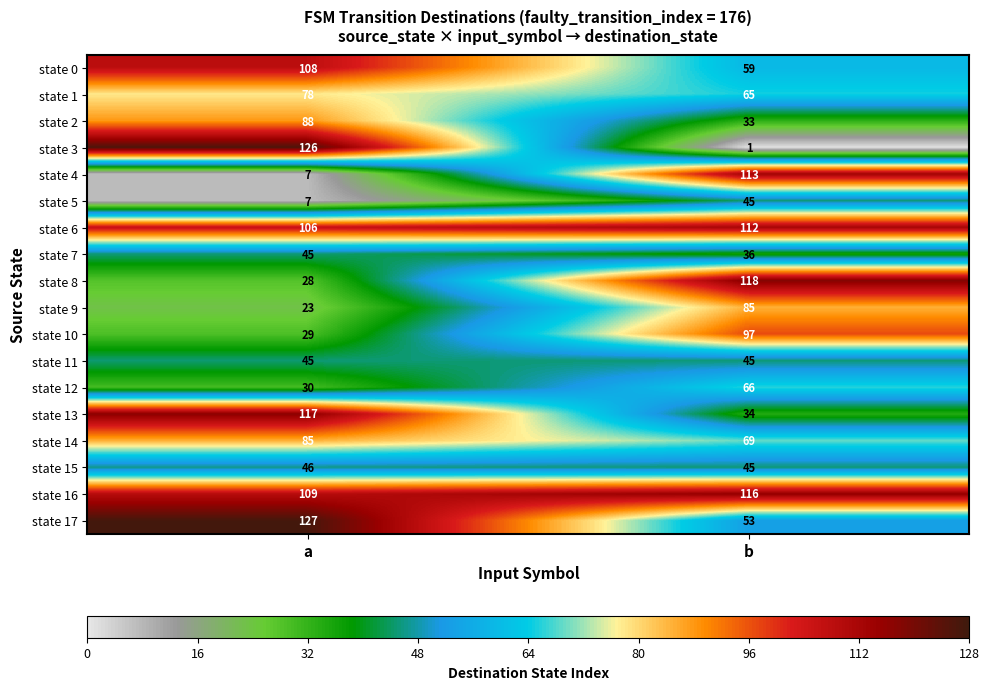

What is the difference between the state 13 values at b and a?

83